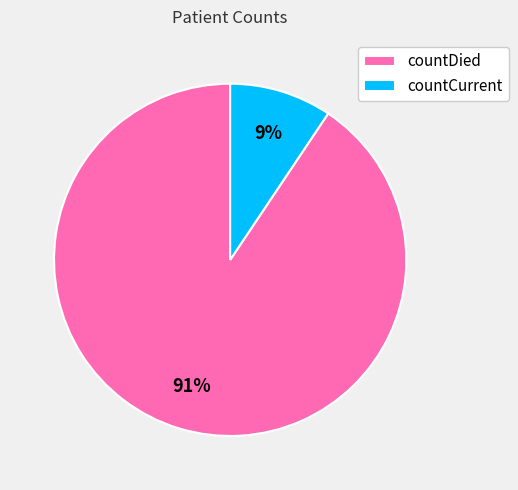

To the nearest percent, what portion does countDied represent?

91%